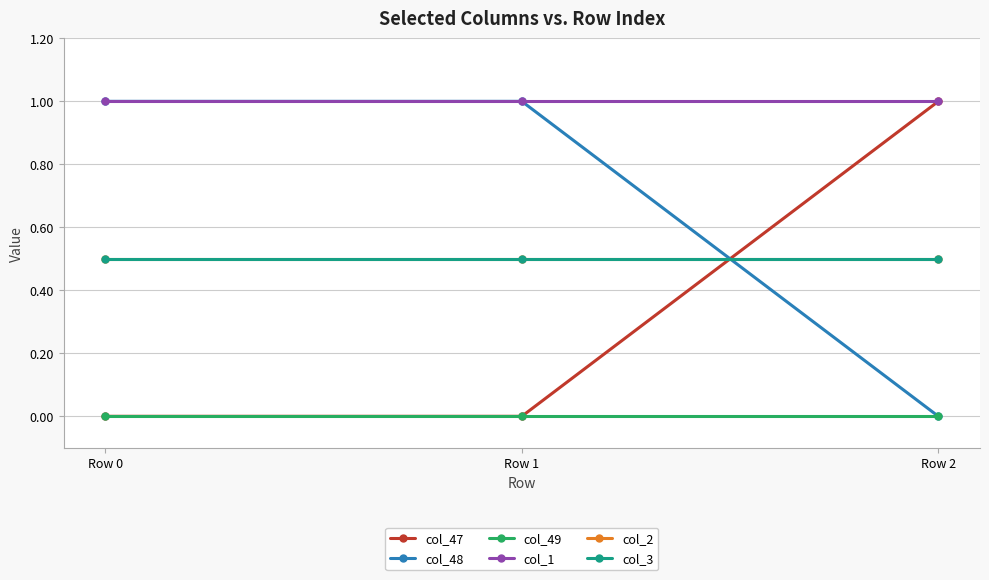

Which series has the largest total across all categories?

col_1